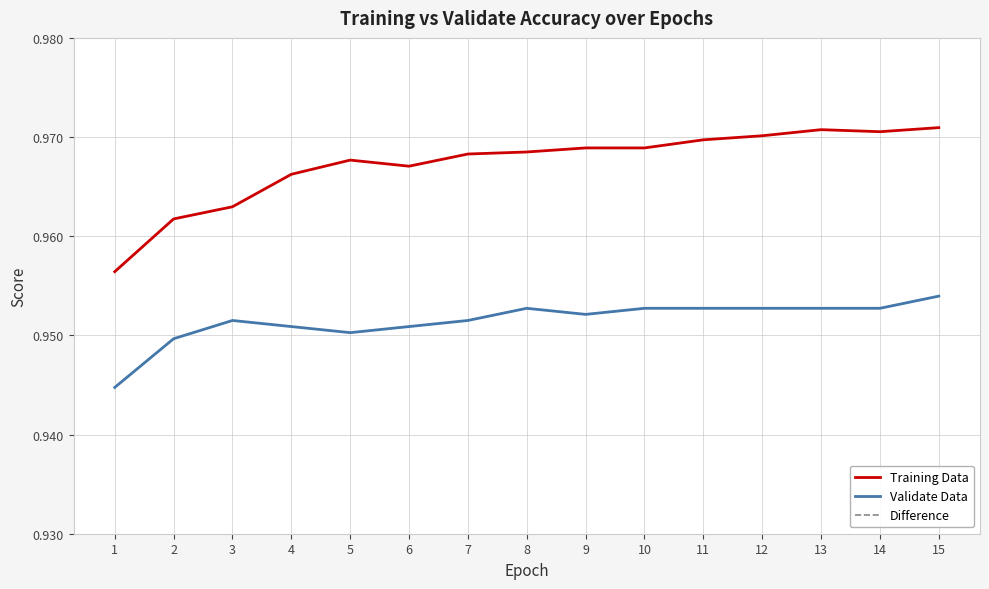

Does the chart have visible grid lines?

Yes